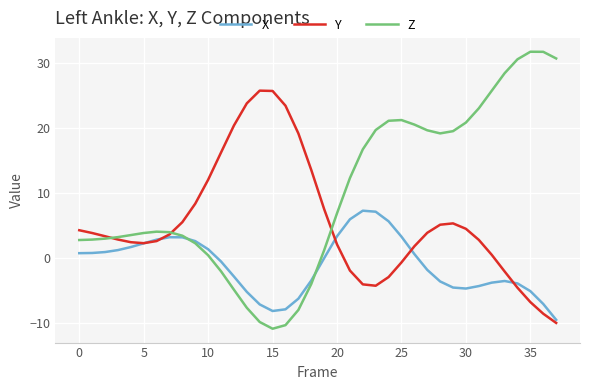

List the series in order of their peak value, highest first.

Z, Y, X